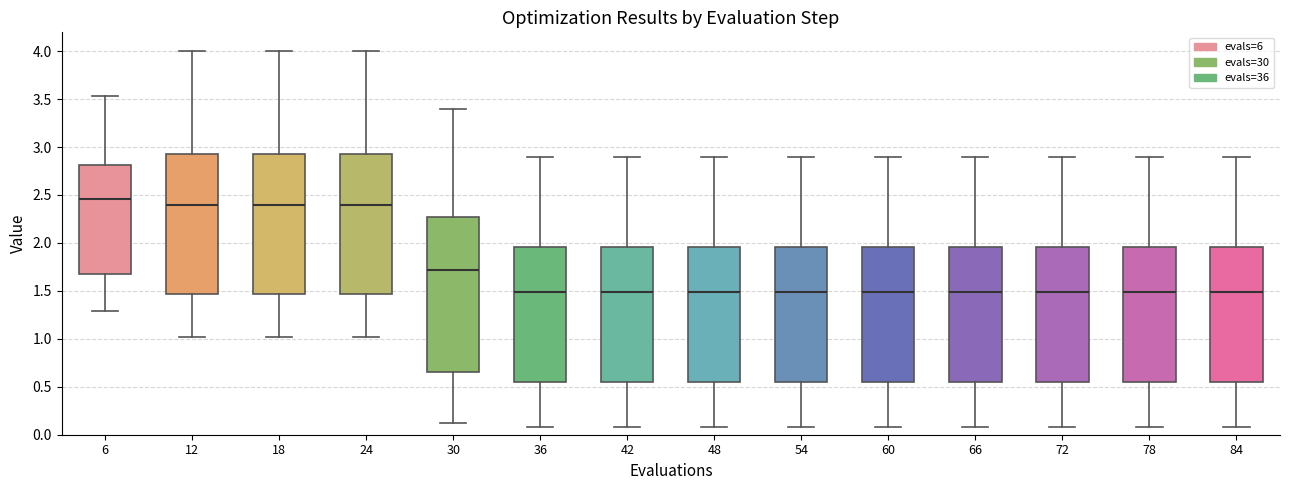

Reading left to right, transcribe this box plot: for each box, give where its median line is, the range the box spans, and where its two whiskers end, as read against the y-axis. The values are not printed on the chart, so give them approximately, as read against the axis.

6: median 2.45, box 1.65 to 2.80, whiskers 1.30 to 3.55
12: median 2.40, box 1.45 to 2.90, whiskers 1.00 to 4.00
18: median 2.40, box 1.45 to 2.90, whiskers 1.00 to 4.00
24: median 2.40, box 1.45 to 2.90, whiskers 1.00 to 4.00
30: median 1.70, box 0.65 to 2.25, whiskers 0.15 to 3.40
36: median 1.50, box 0.55 to 1.95, whiskers 0.10 to 2.90
42: median 1.50, box 0.55 to 1.95, whiskers 0.10 to 2.90
48: median 1.50, box 0.55 to 1.95, whiskers 0.10 to 2.90
54: median 1.50, box 0.55 to 1.95, whiskers 0.10 to 2.90
60: median 1.50, box 0.55 to 1.95, whiskers 0.10 to 2.90
66: median 1.50, box 0.55 to 1.95, whiskers 0.10 to 2.90
72: median 1.50, box 0.55 to 1.95, whiskers 0.10 to 2.90
78: median 1.50, box 0.55 to 1.95, whiskers 0.10 to 2.90
84: median 1.50, box 0.55 to 1.95, whiskers 0.10 to 2.90